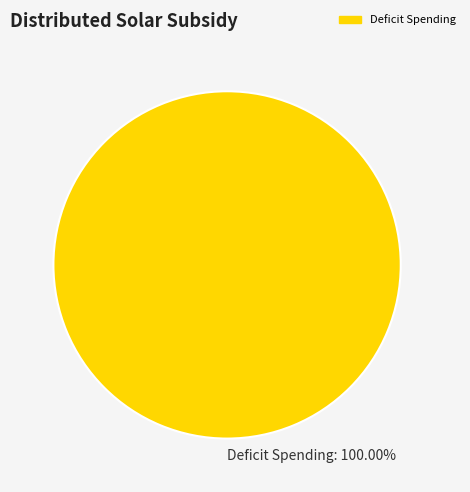

Which category accounts for the majority?

Deficit Spending